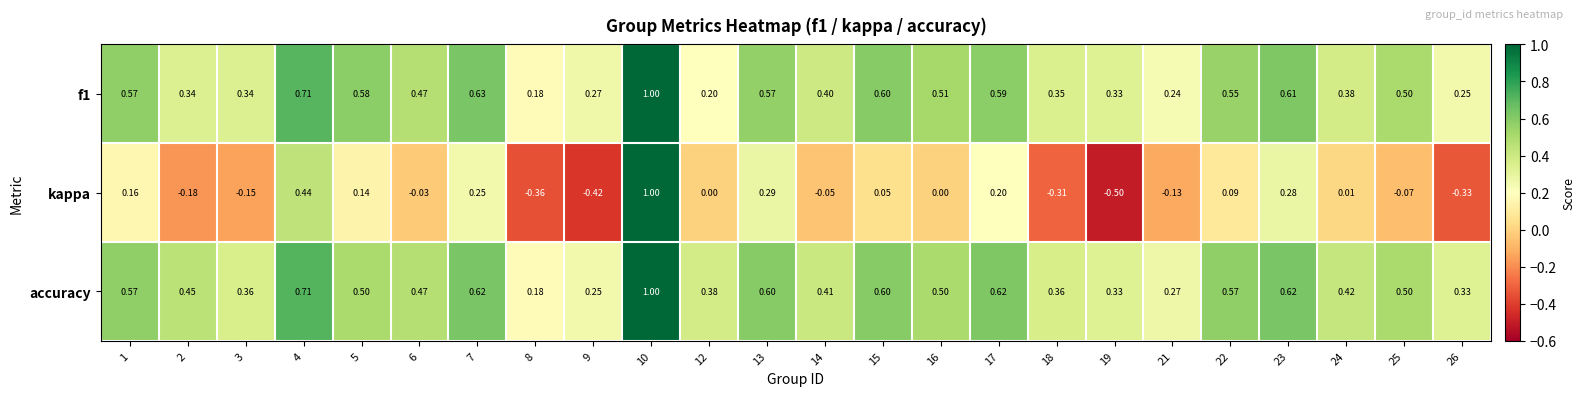

Which series has the widest spread of values?

kappa